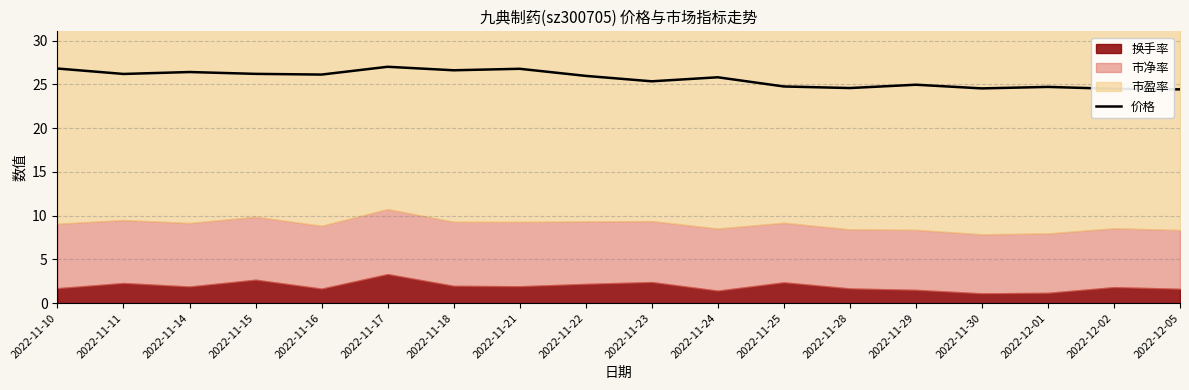

How many values are below 25?

7